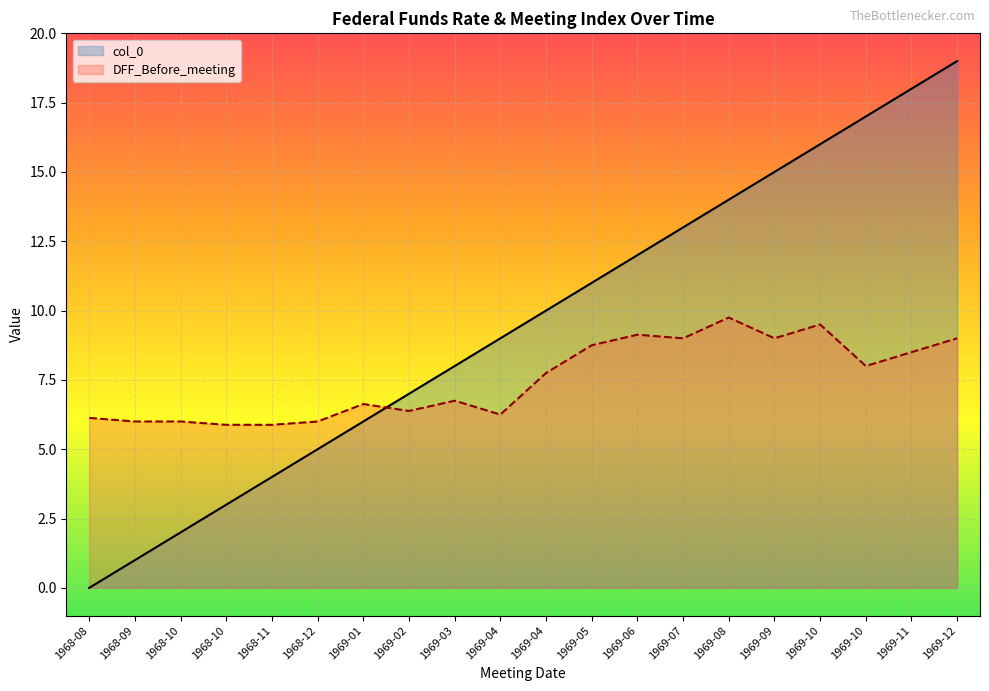

Read the DFF_Before_meeting value at 1969-10.

9.5